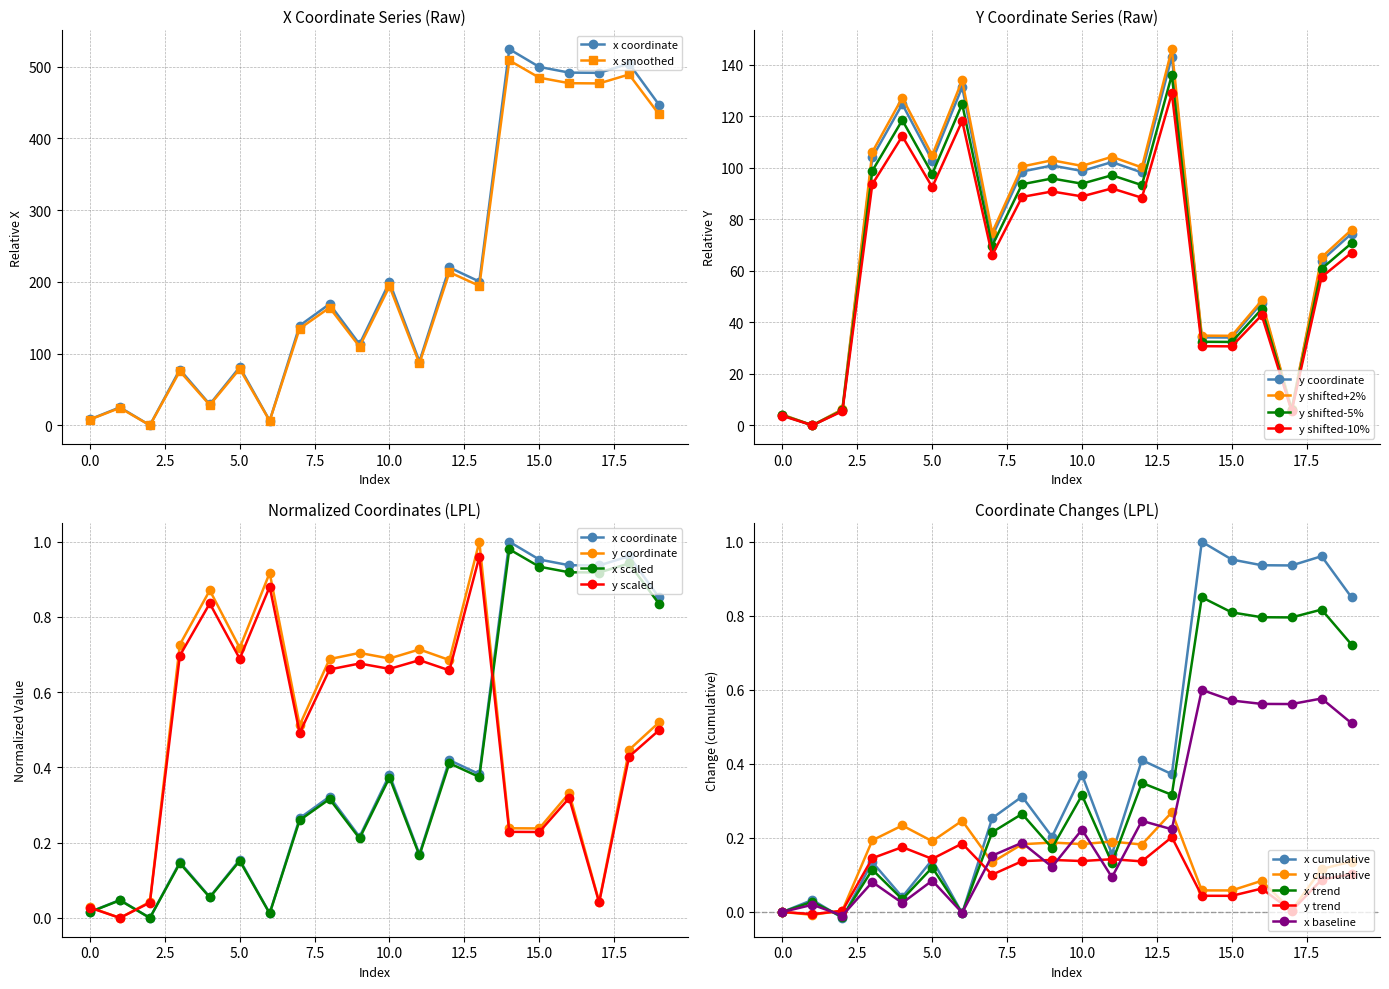

Count the number of categories in the chart.

20